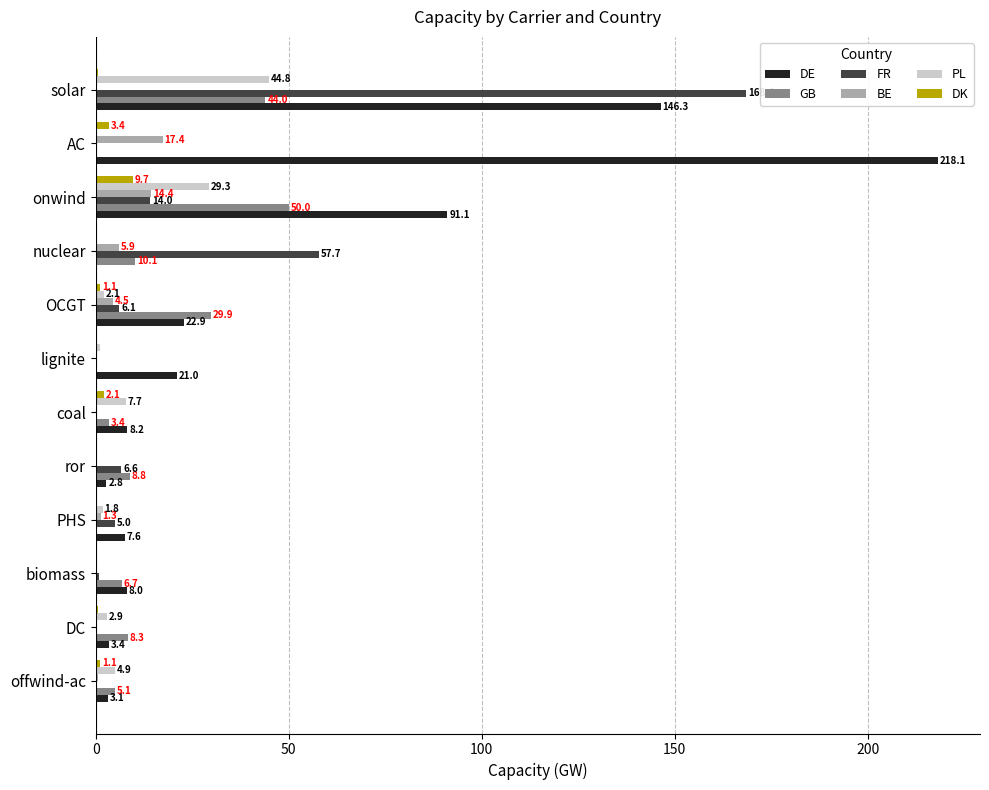

Between biomass and lignite, which series saw the biggest shift?

DE